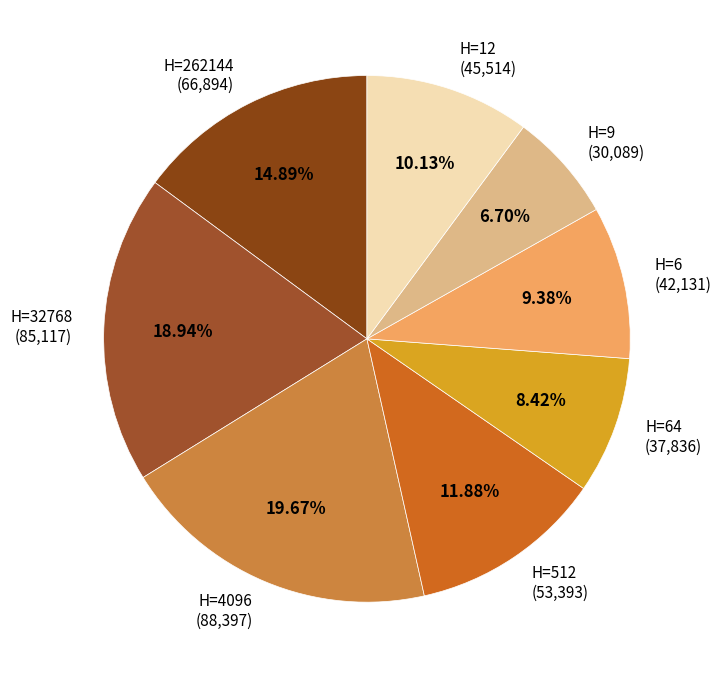

Rank the categories by value from highest to lowest.

H=4096 (88,397), H=32768 (85,117), H=262144 (66,894), H=512 (53,393), H=12 (45,514), H=6 (42,131), H=64 (37,836), H=9 (30,089)